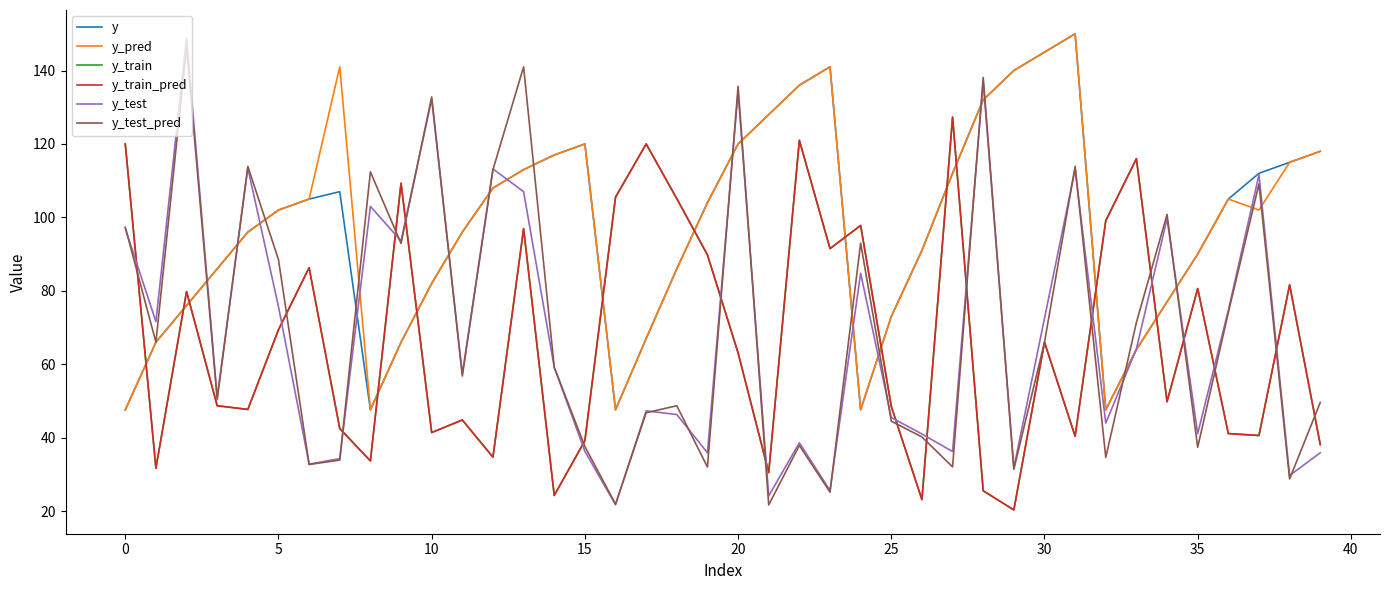

How many interior local valleys does the y_test_pred series have?

14